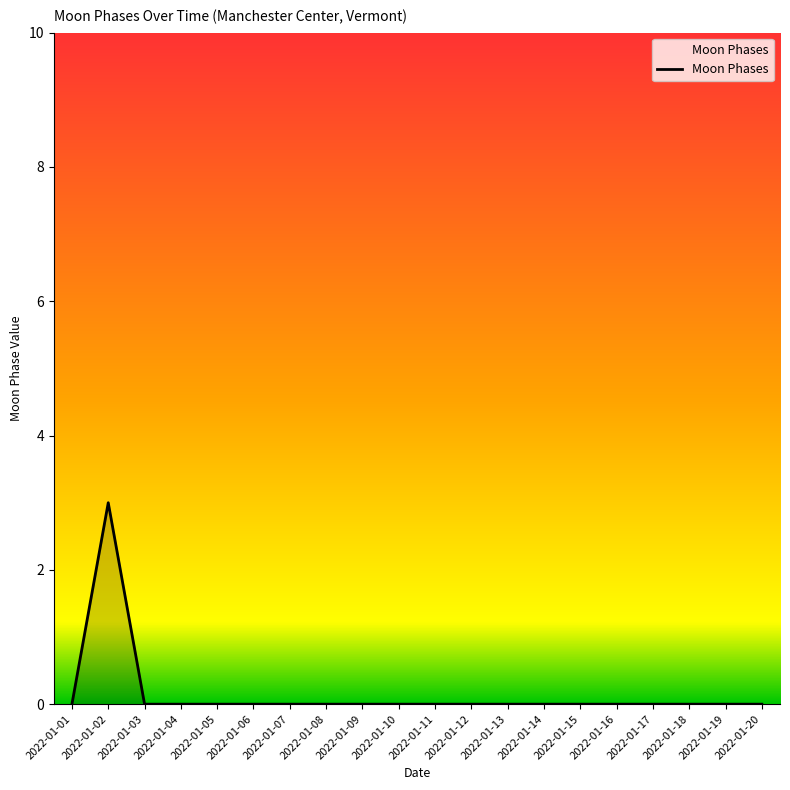

The value at 2022-01-14 is -1. True or false?

False